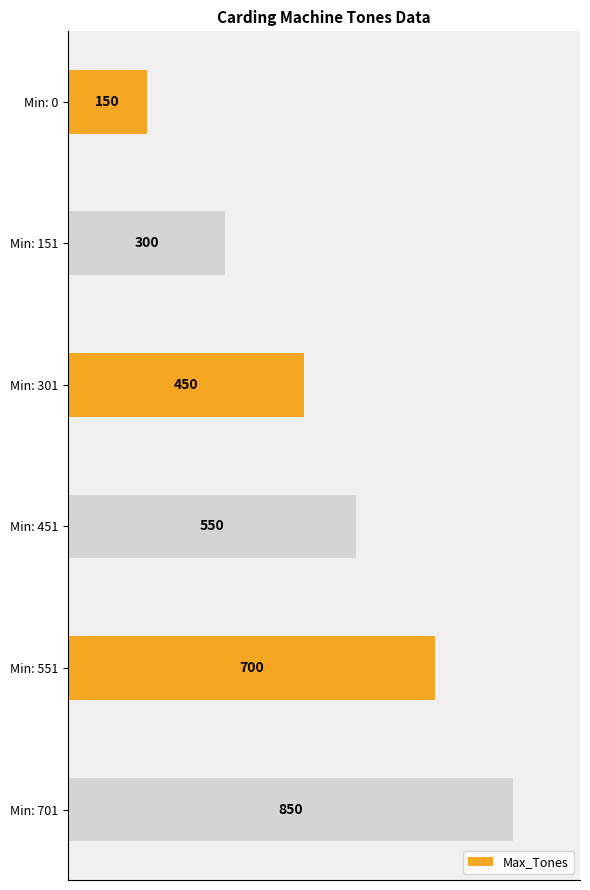

What is the value of the 4th bar from the top?

550